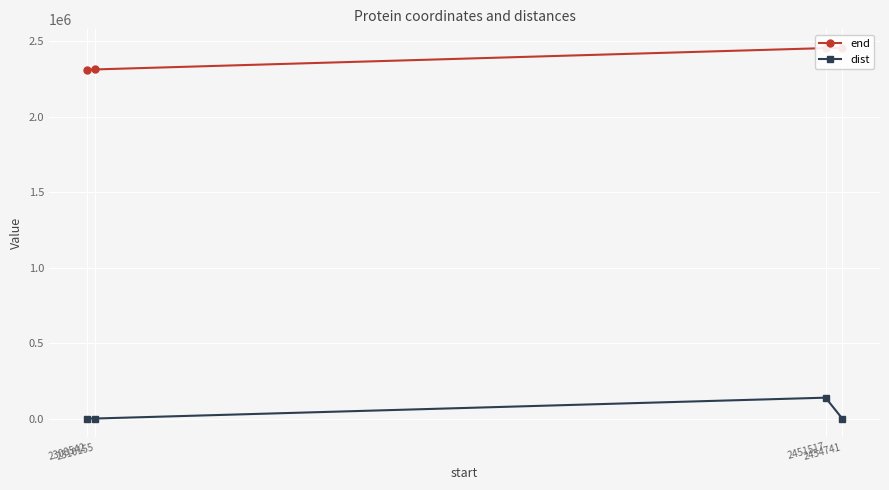

How many lines are shown in the chart?

2